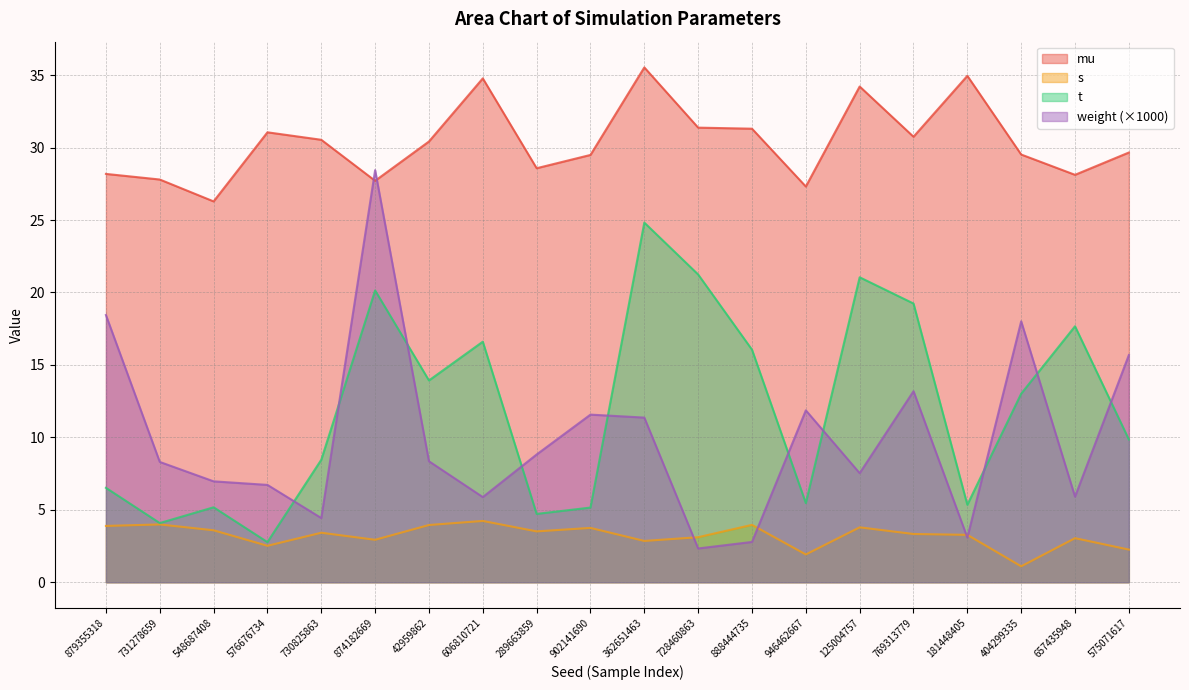

In s, how many points are higher than both neighbors (excluding endpoints)?

7